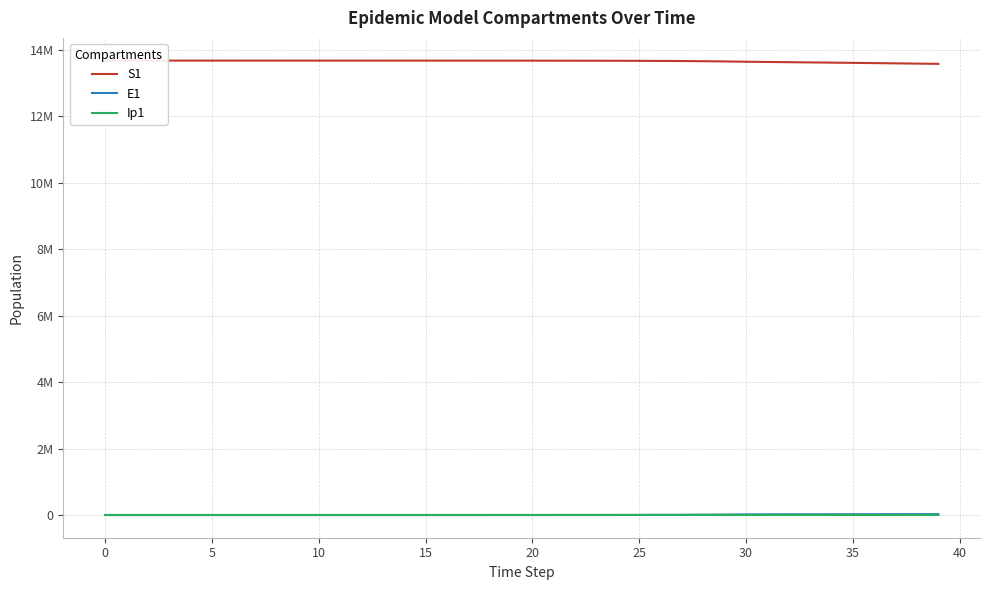

How many series are shown in this chart?

3